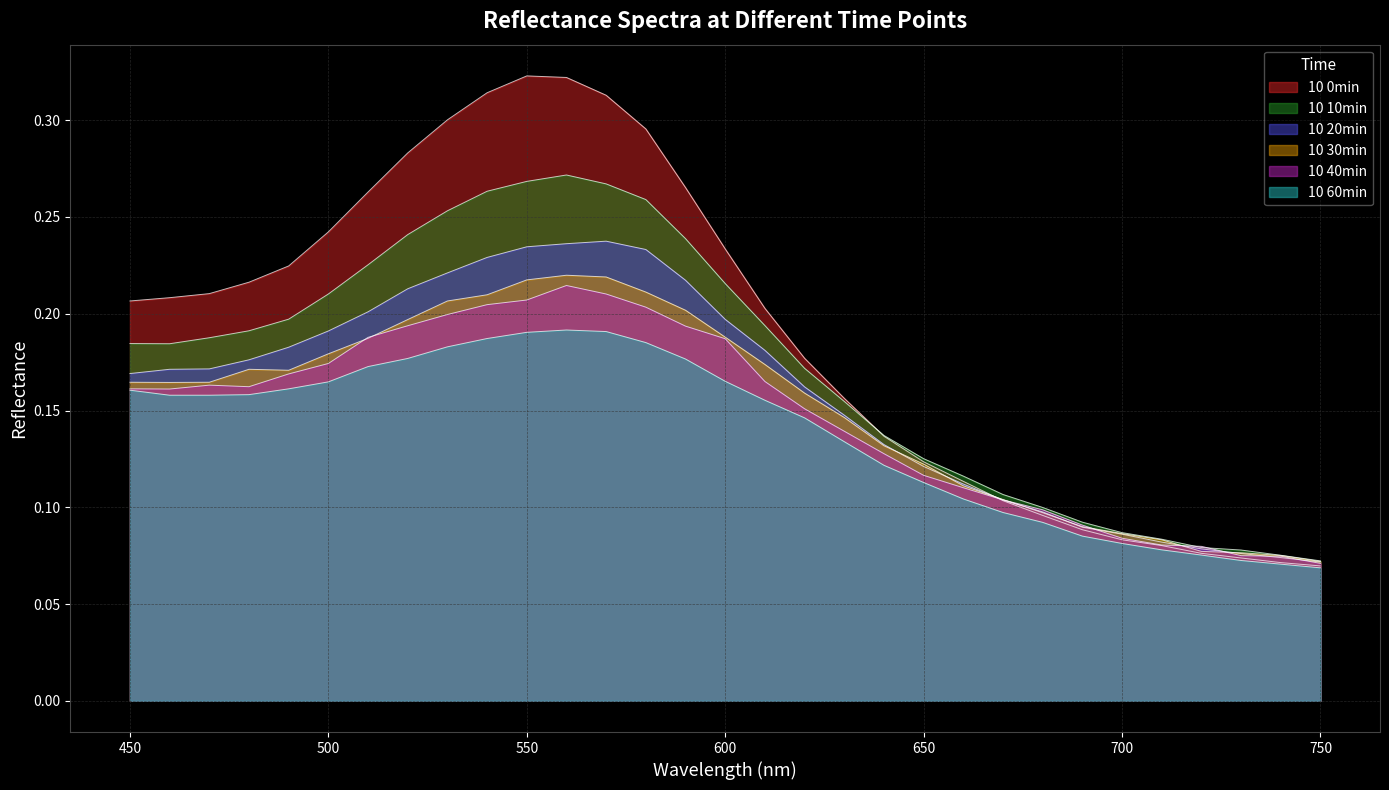

The 10 40min series shows 0.2 at 610. True or false?

False